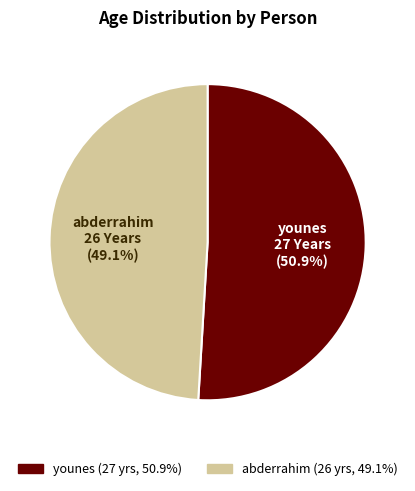

Which slice represents more than half of the pie?

younes